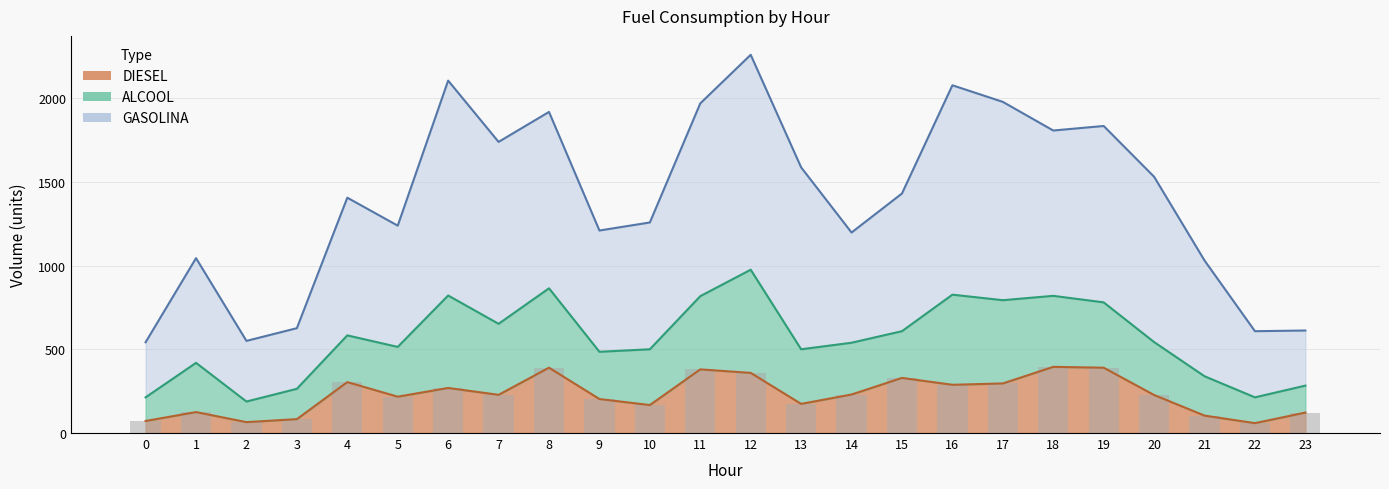

Which series has the largest total across all categories?

GASOLINA